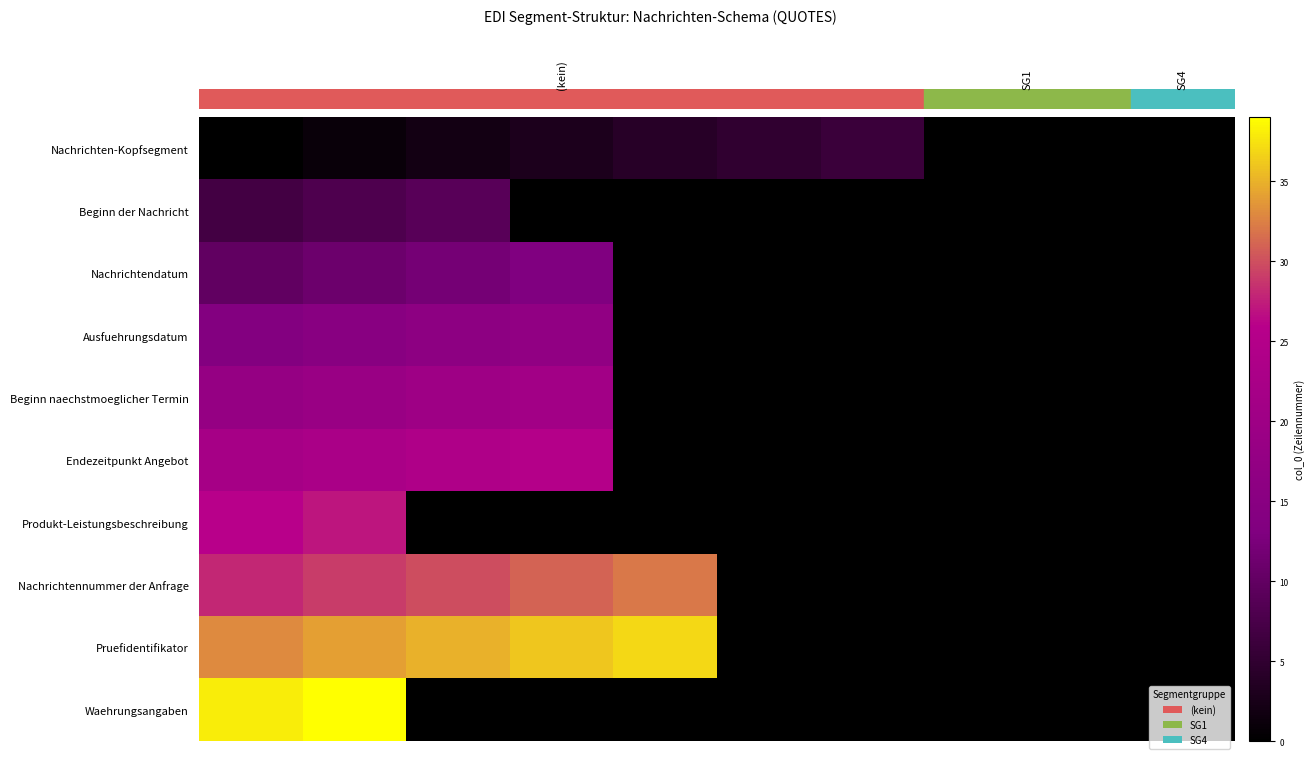

What is the lowest value of the Pruefidentifikator series?

33.0